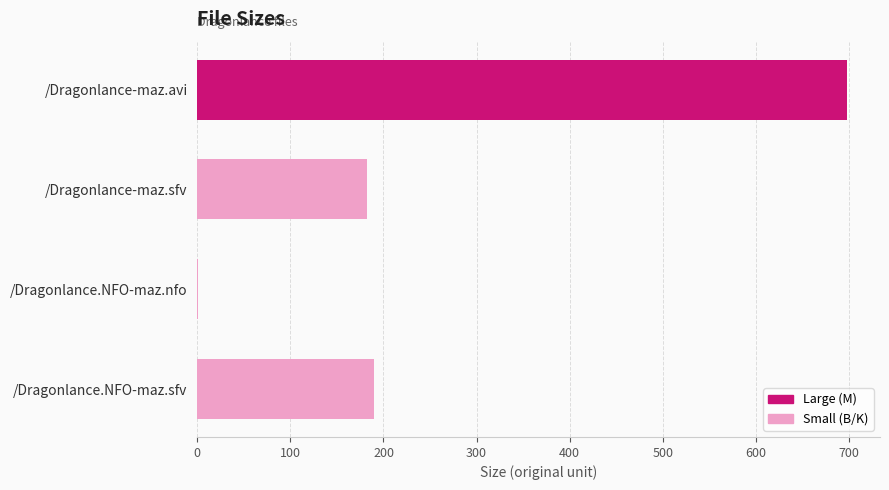

Where is the data nearest to the value 349?

/Dragonlance.NFO-maz.sfv